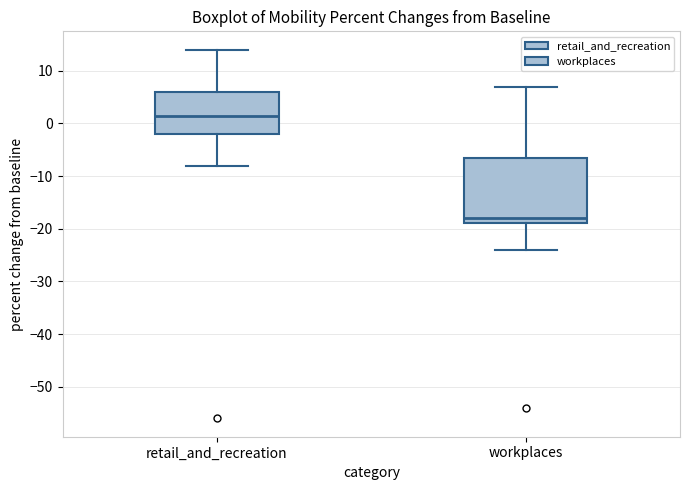

Comparing the boxes themselves (not the whiskers), which one is the tallest?

workplaces